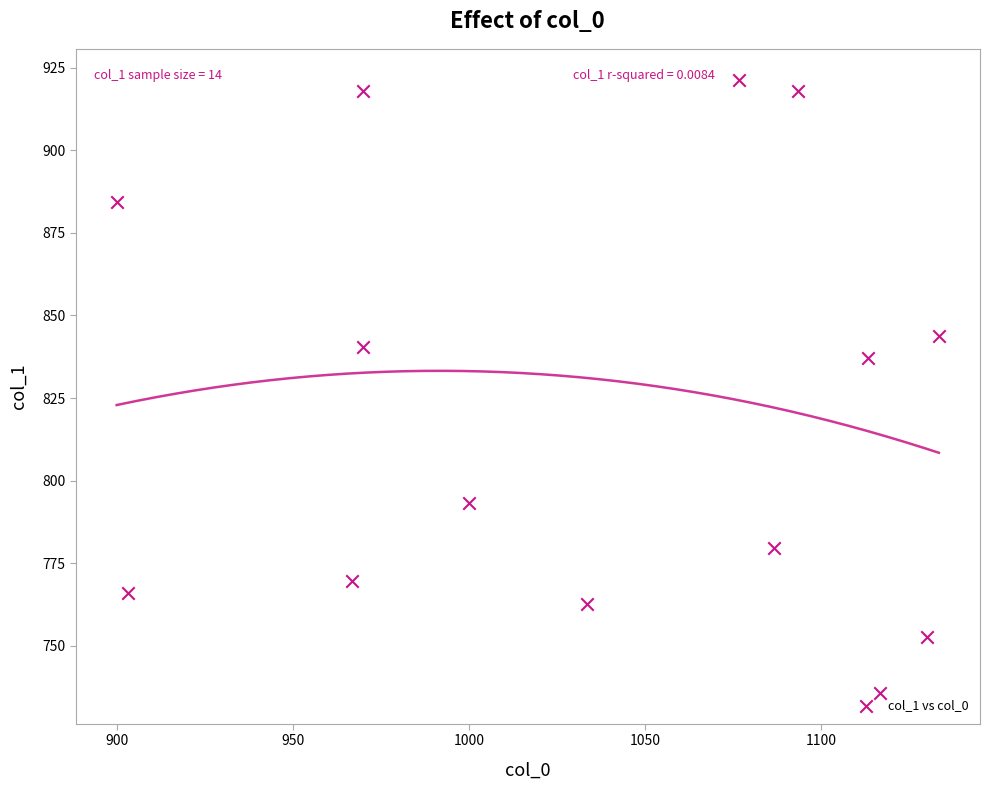

What is the range of X values (max minus min)?

233.3